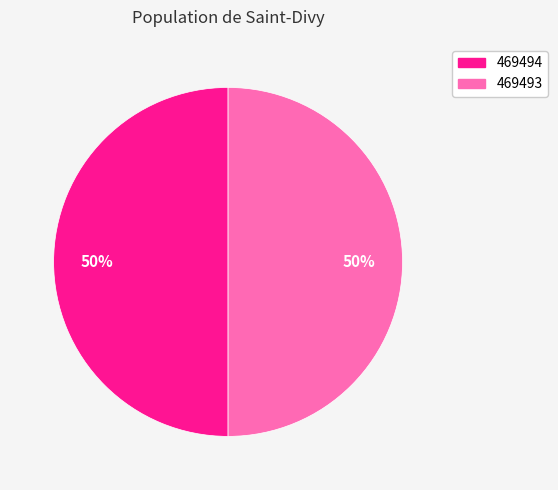

To the nearest percent, what is the combined percentage of 469494 and 469493?

100%